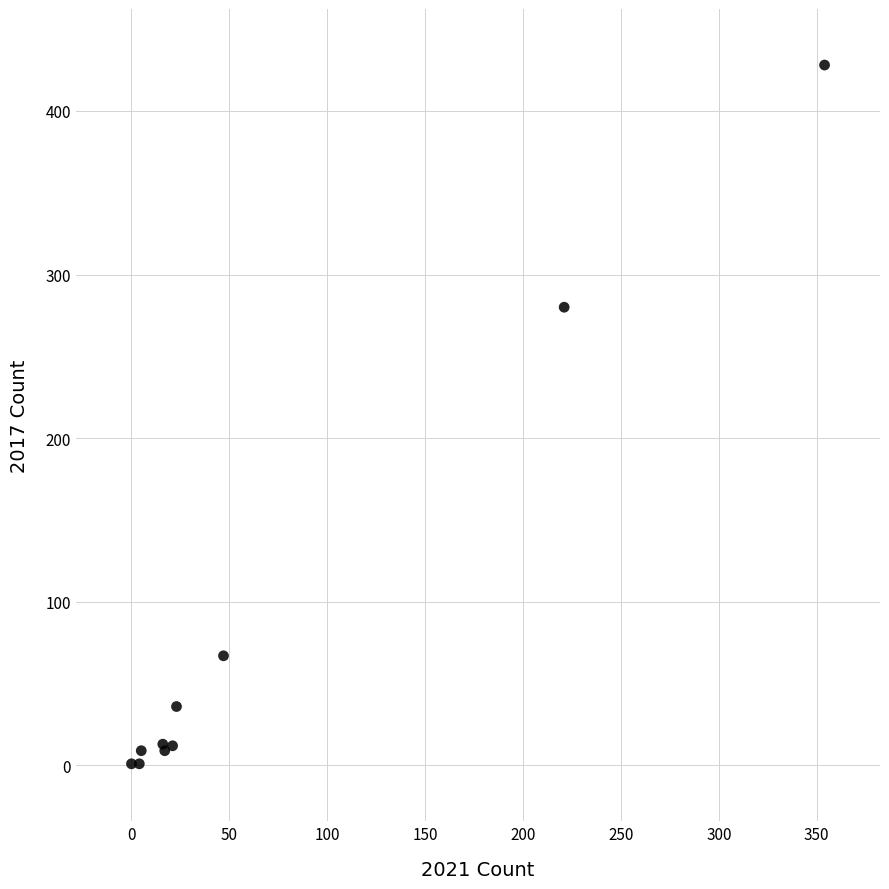

What Y value in the scatter plot is closest to 214?

280